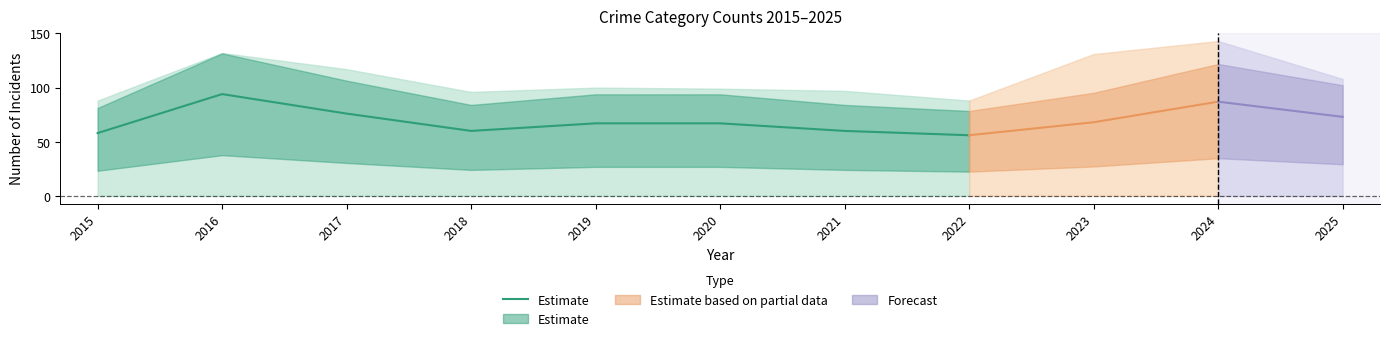

Where is the first local maximum?

2016